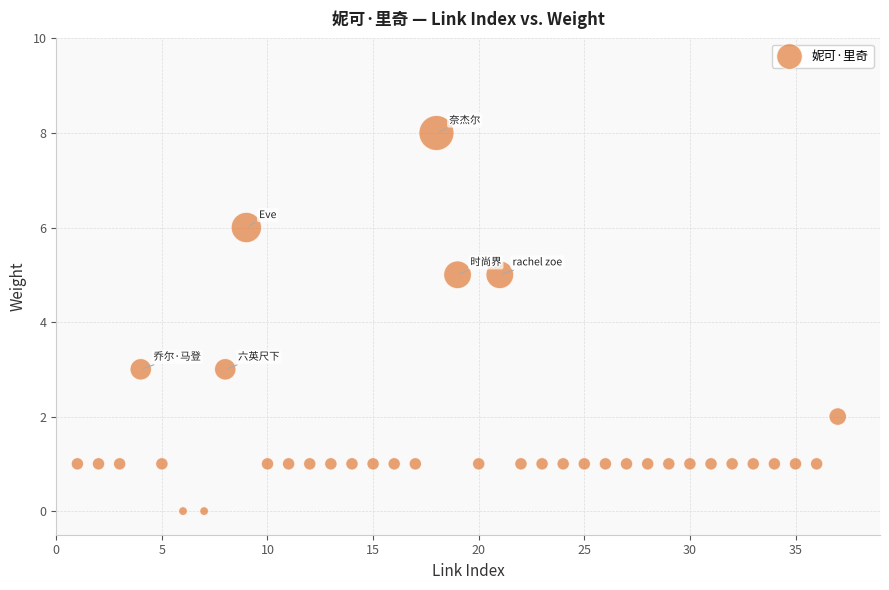

What is the range of X values (max minus min)?

36